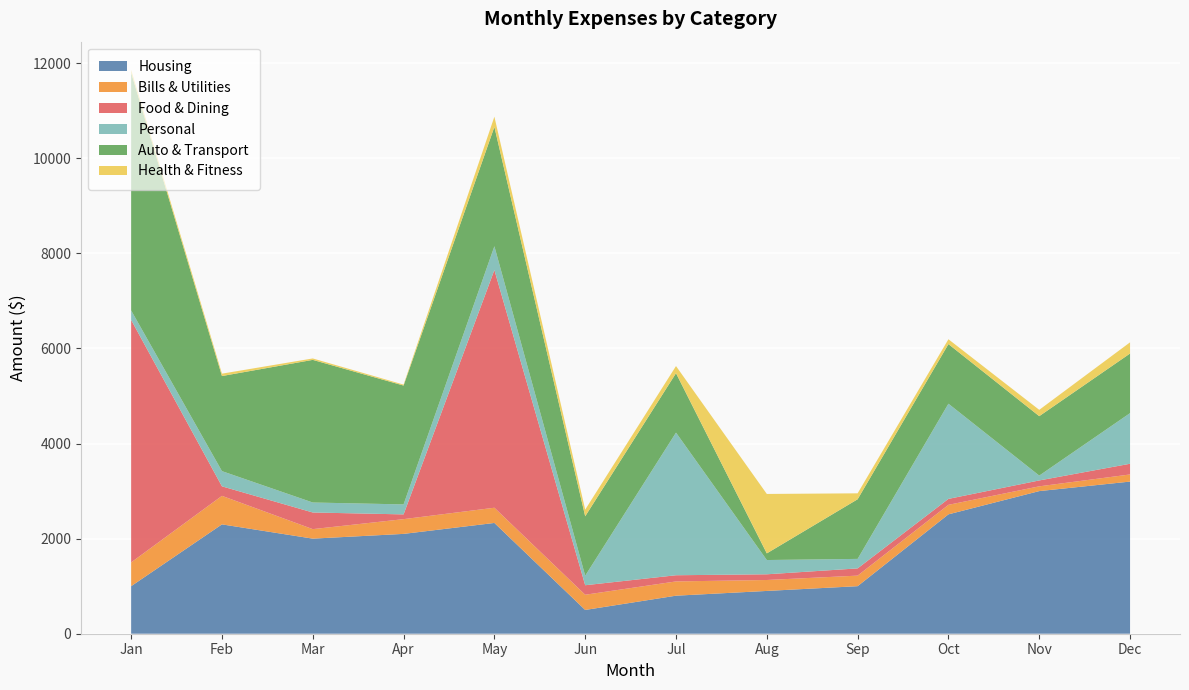

Reading left to right, what are all the values shown in this chart?

Housing: 1000	2300	2000	2100	2330	500	800	900	1000	2511	3000	3200
Bills & Utilities: 500	600	200	310	320	320	300	230	222	200	100	150
Food & Dining: 5100	200	350	100	5000	200	130	120	152	125	124	225
Personal: 200	320	210	210	500	200	3000	300	200	2002	102	1065
Auto & Transport: 5000	2000	3000	2500	2510	1250	1250	140	1254	1254	1250	1254
Health & Fitness: 60	50	30	20	215	140	150	1250	125	102	133	235